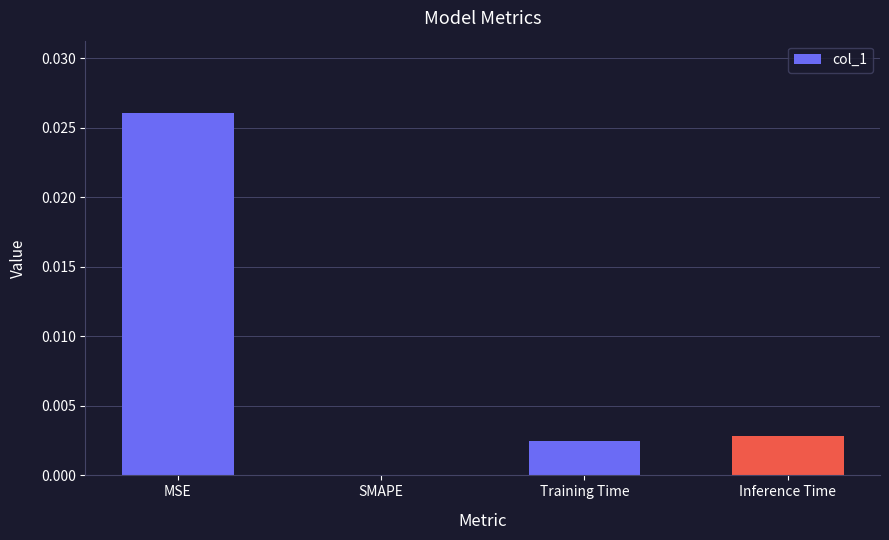

Which label corresponds to the largest value in the chart?

MSE